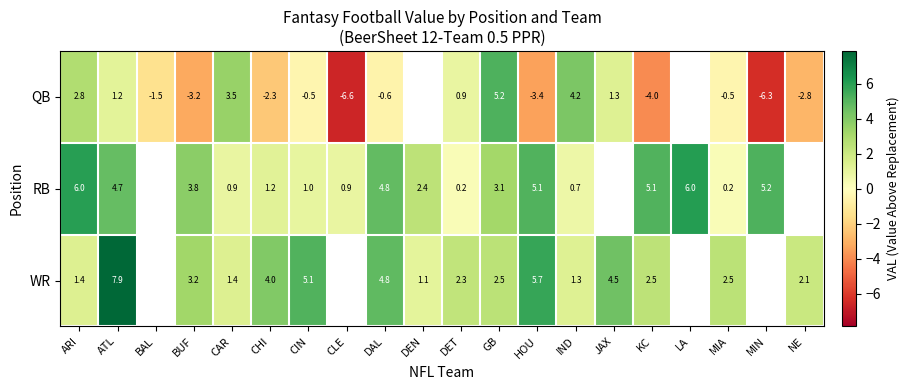

What is the maximum value for row_0?

5.2